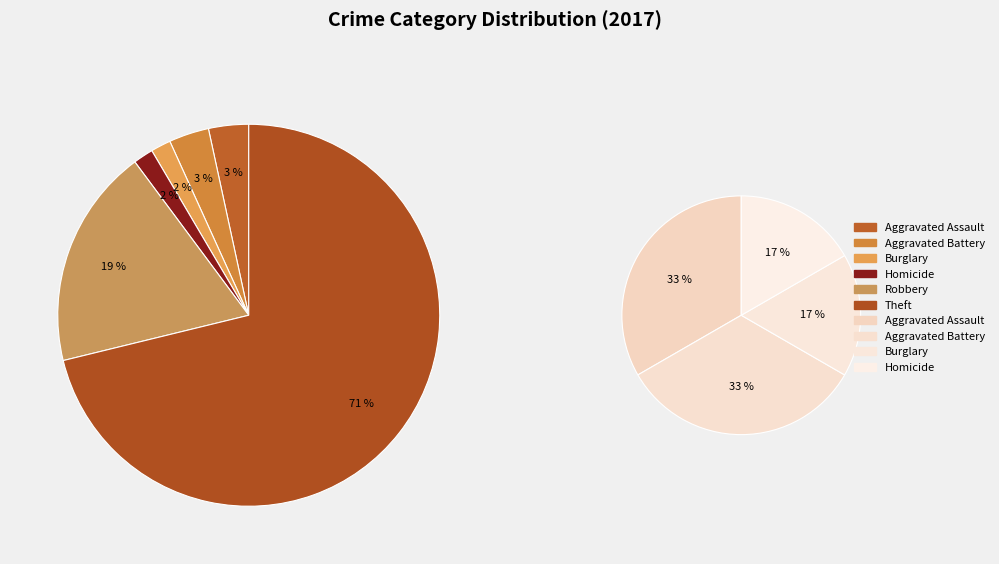

What is the total percentage of Homicide and Theft?

72.9%